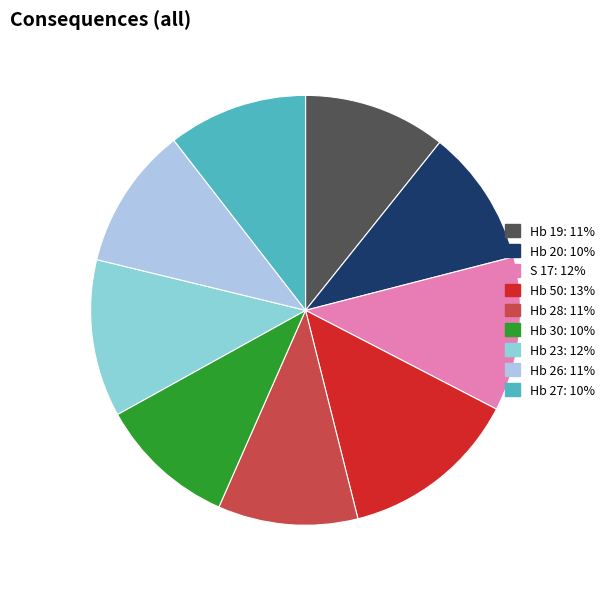

What is the ratio of the value at Hb 19: 11% to the value at Hb 26: 11%?

1.0